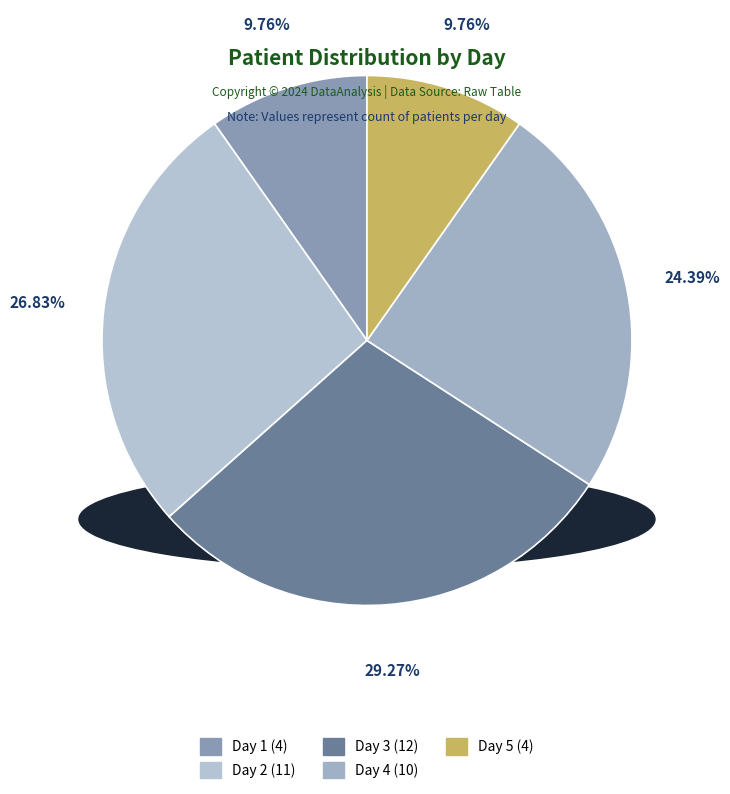

Is there any slice that represents more than half of the pie?

No